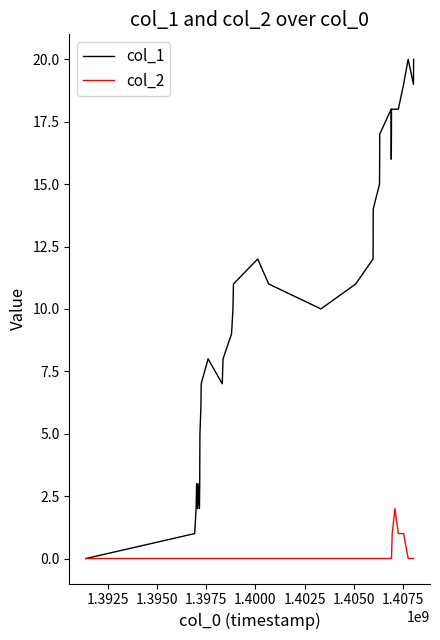

List the series in order of their overall mean, highest first.

col_1, col_2